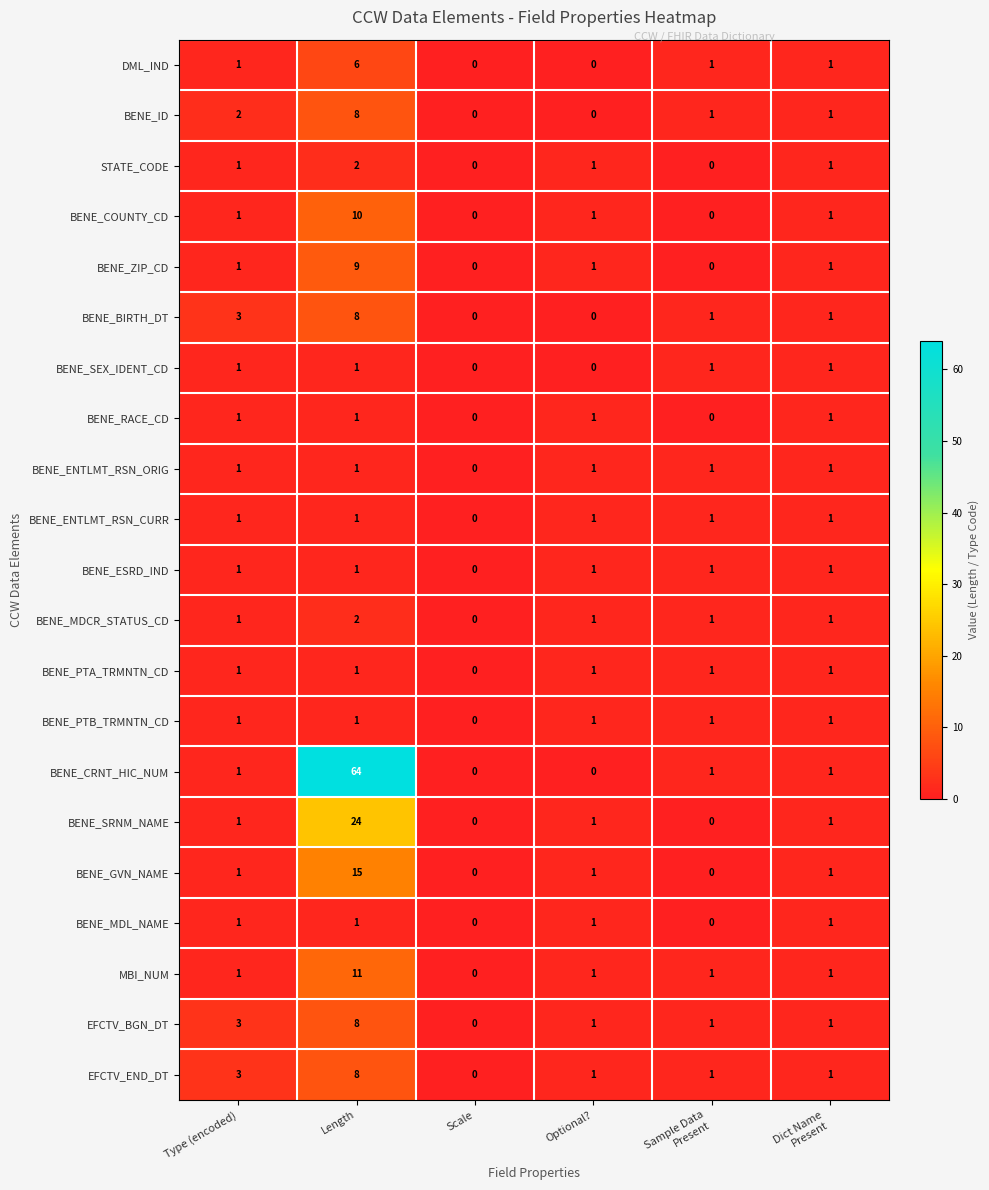

The value of BENE_COUNTY_CD at Length is 10. True or false?

True